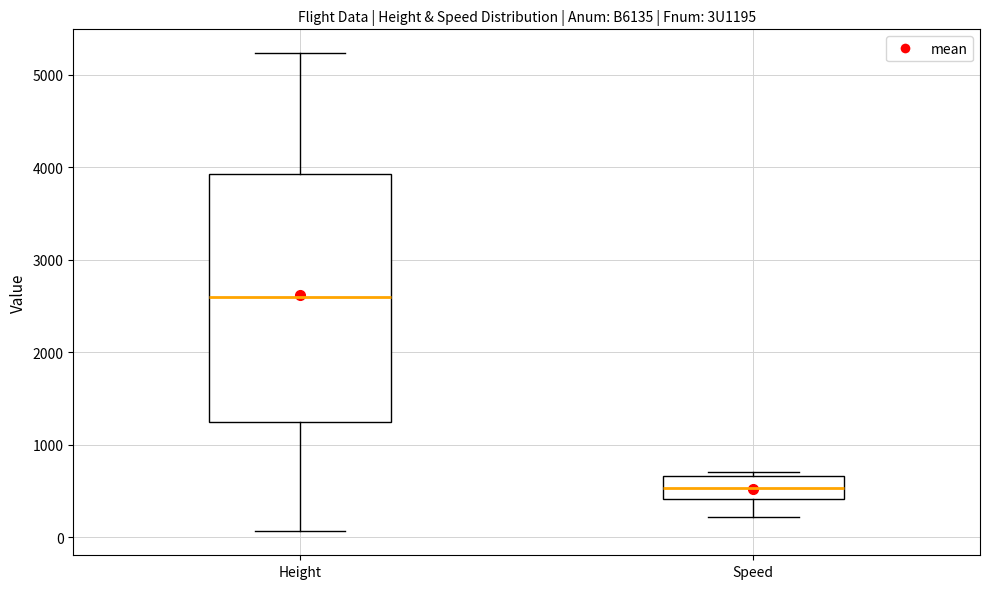

Reading left to right, transcribe this box plot: for each box, give where its median line is, the range the box spans, and where its two whiskers end, as read against the y-axis. The values are not printed on the chart, so give them approximately, as read against the axis.

Height: median 2600, box 1200 to 3900, whiskers 100 to 5200
Speed: median 500, box 400 to 700, whiskers 200 to 700 (just above the box's upper edge)